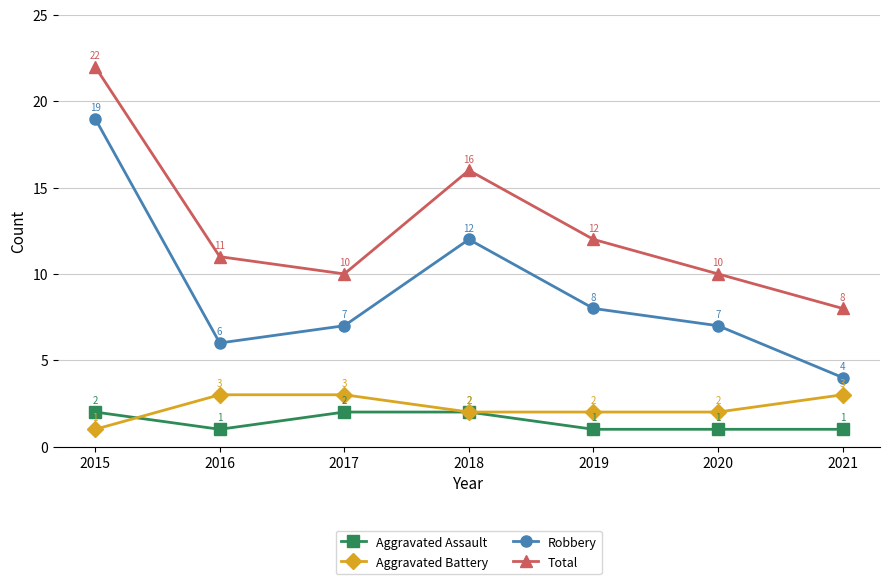

What is the difference between the maximum and minimum values in the Aggravated Assault series?

1